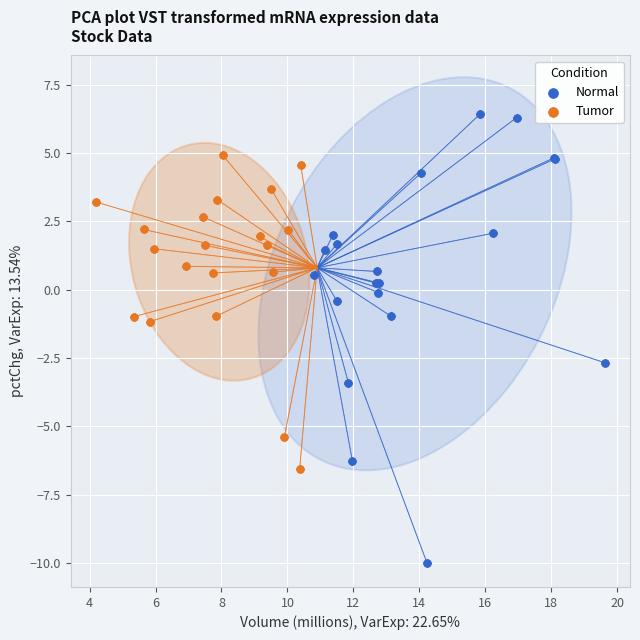

Which series reaches the minimum Y coordinate?

Normal